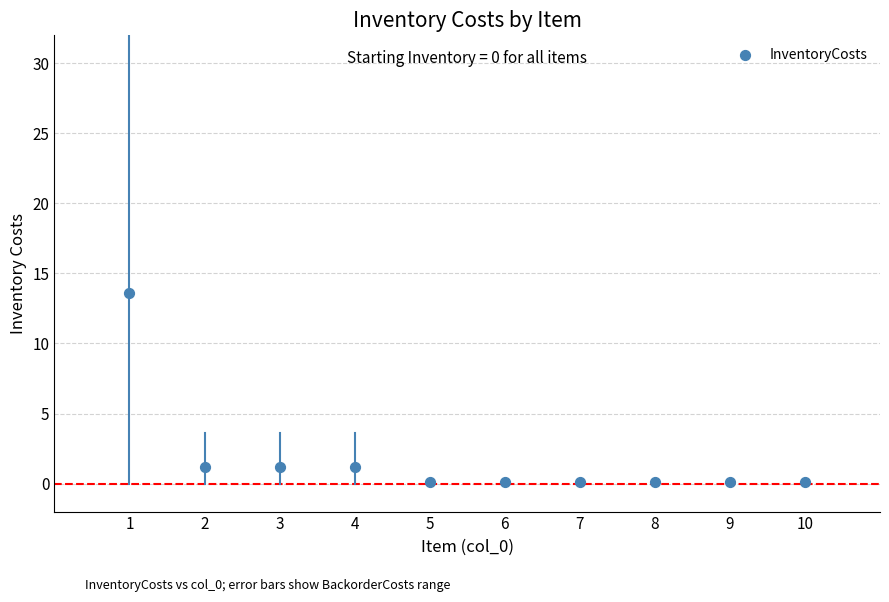

What is the average Y value?

1.8